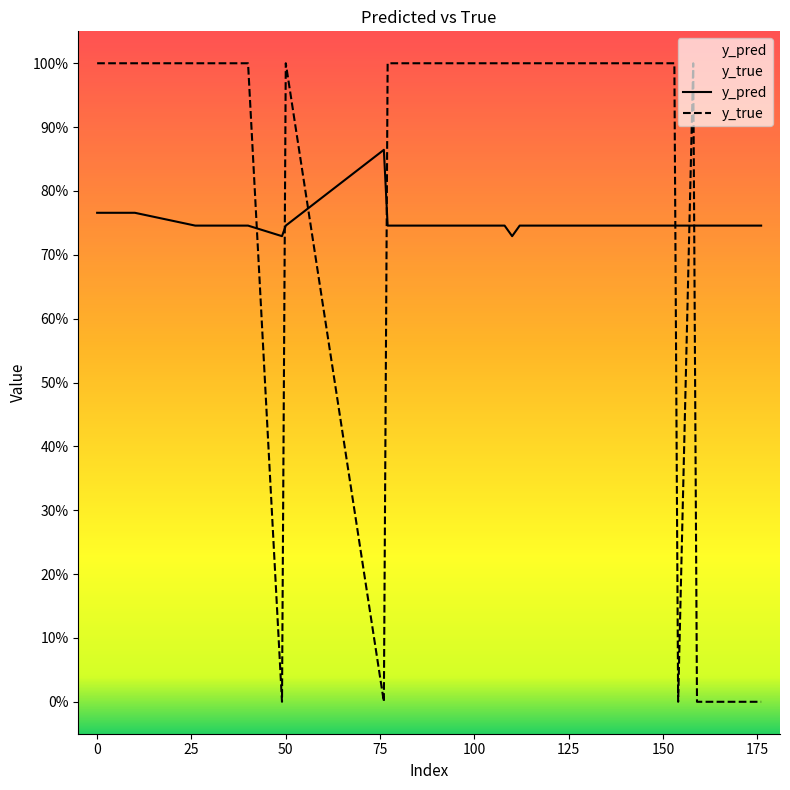

At how many categories does at least one series exceed 0?

20